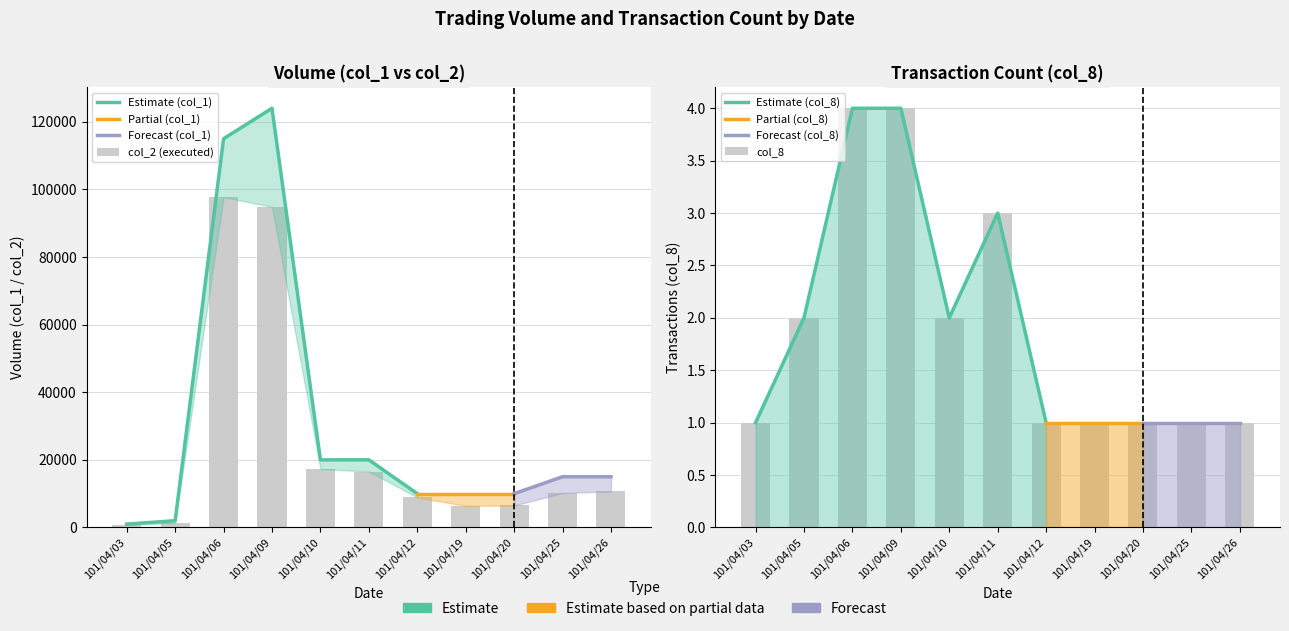

Which series has the widest spread of values?

col_1